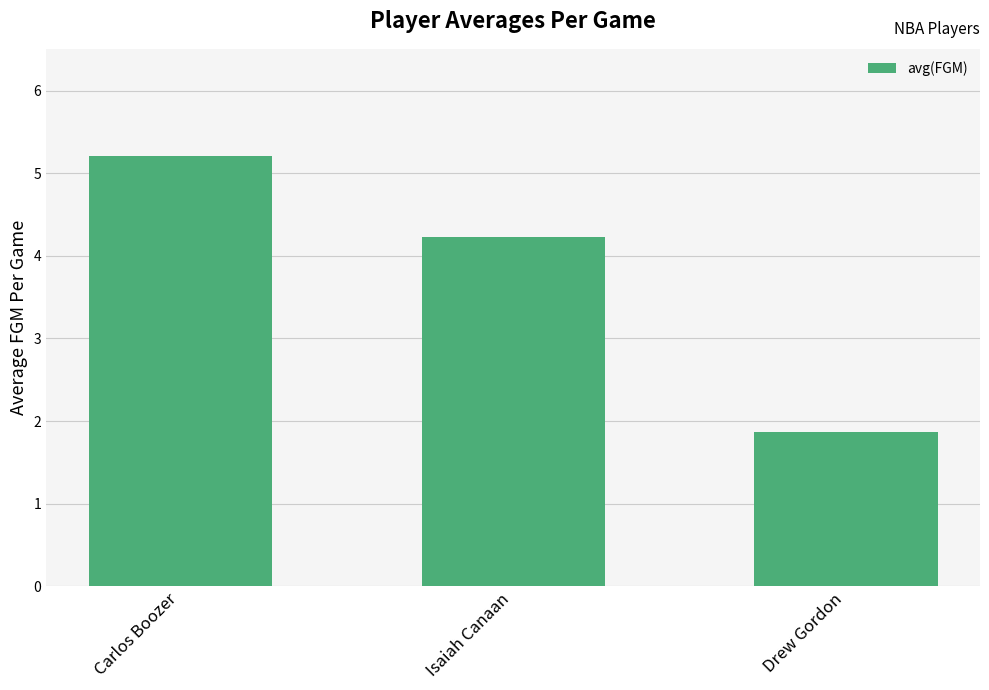

Reading right to left, list all the values displayed in this chart.

1.9	4.2	5.2